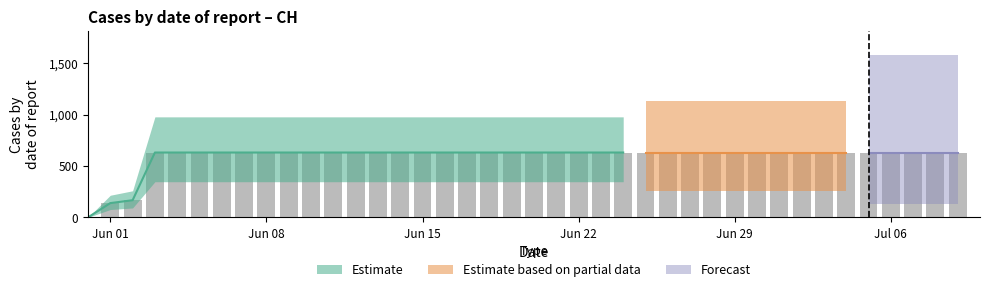

What is the value of the 16th bar from the left?

631